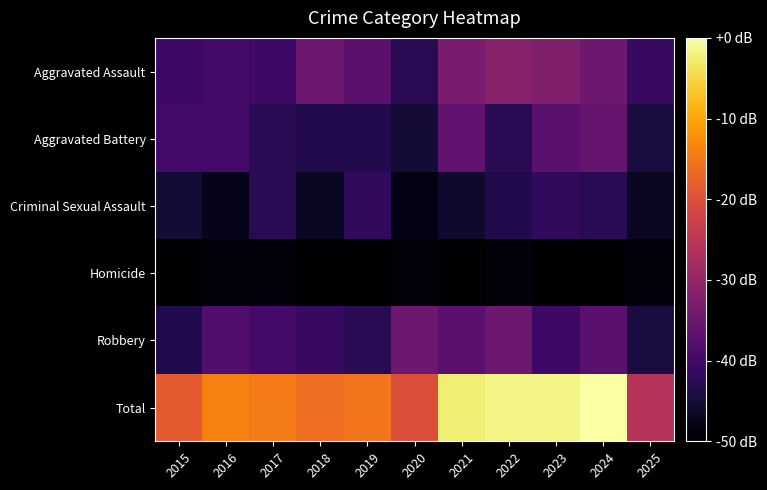

Which has a higher value, 2020 or 2016?

2016